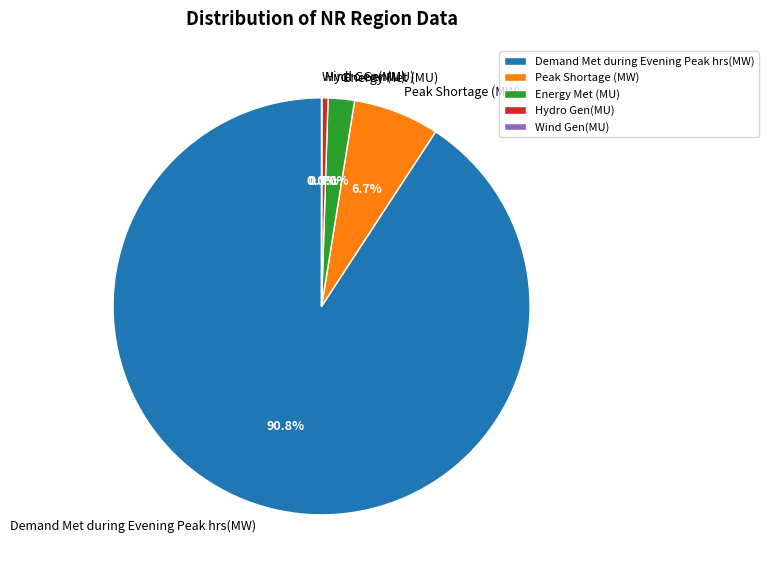

Does Demand Met during Evening Peak hrs(MW) account for over 50% of the chart?

Yes